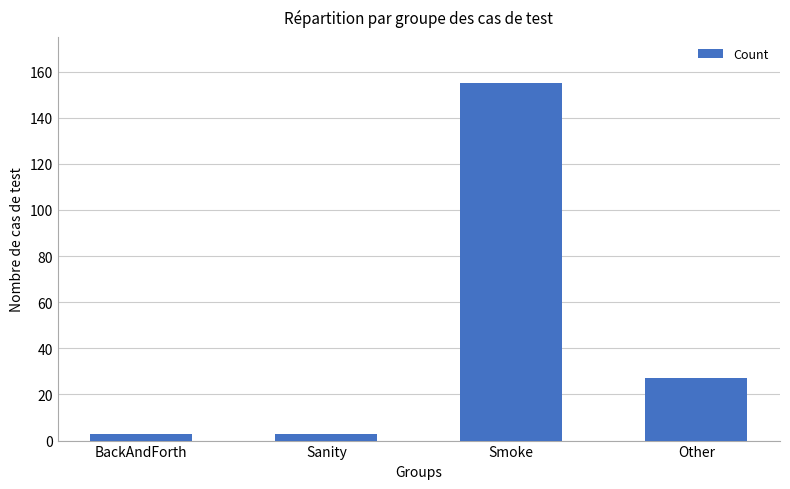

What is the difference between the maximum and minimum values?

152